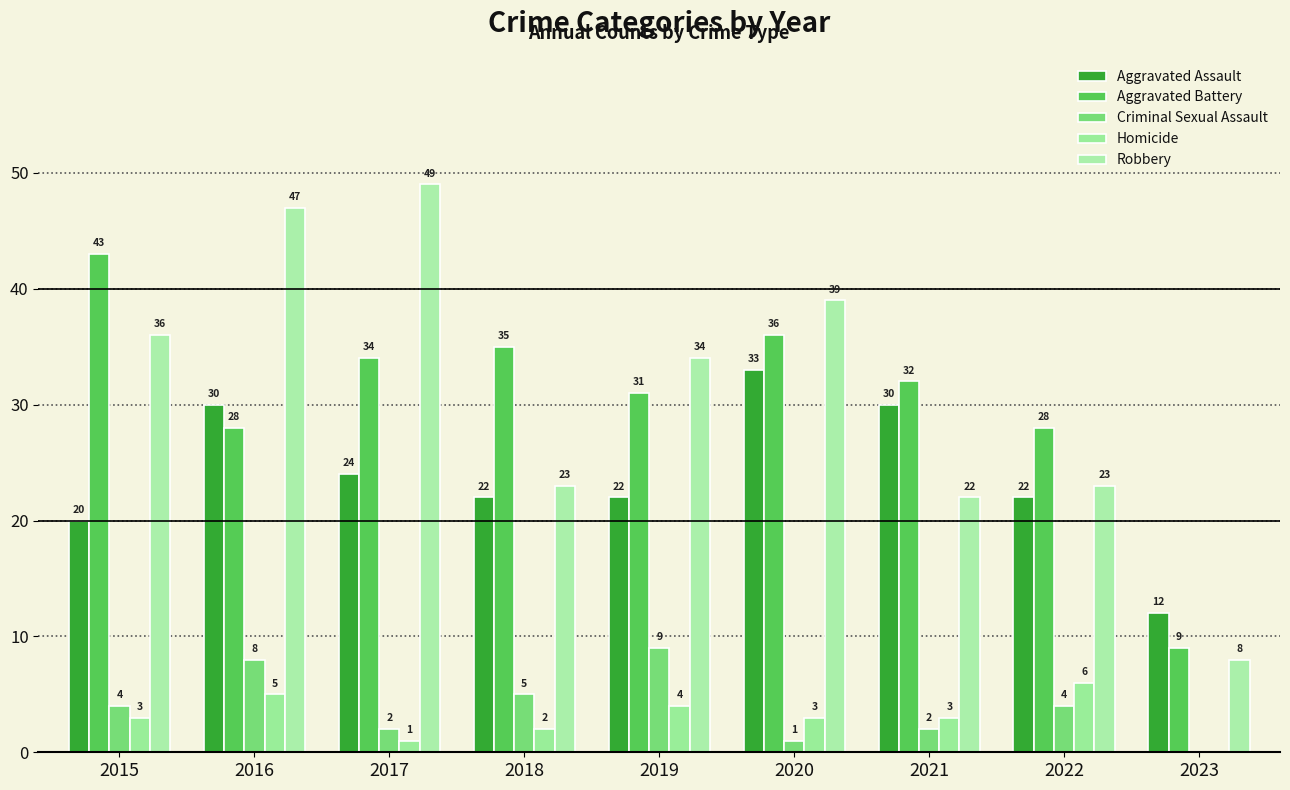

At which category is the sum across all series the highest?

2016